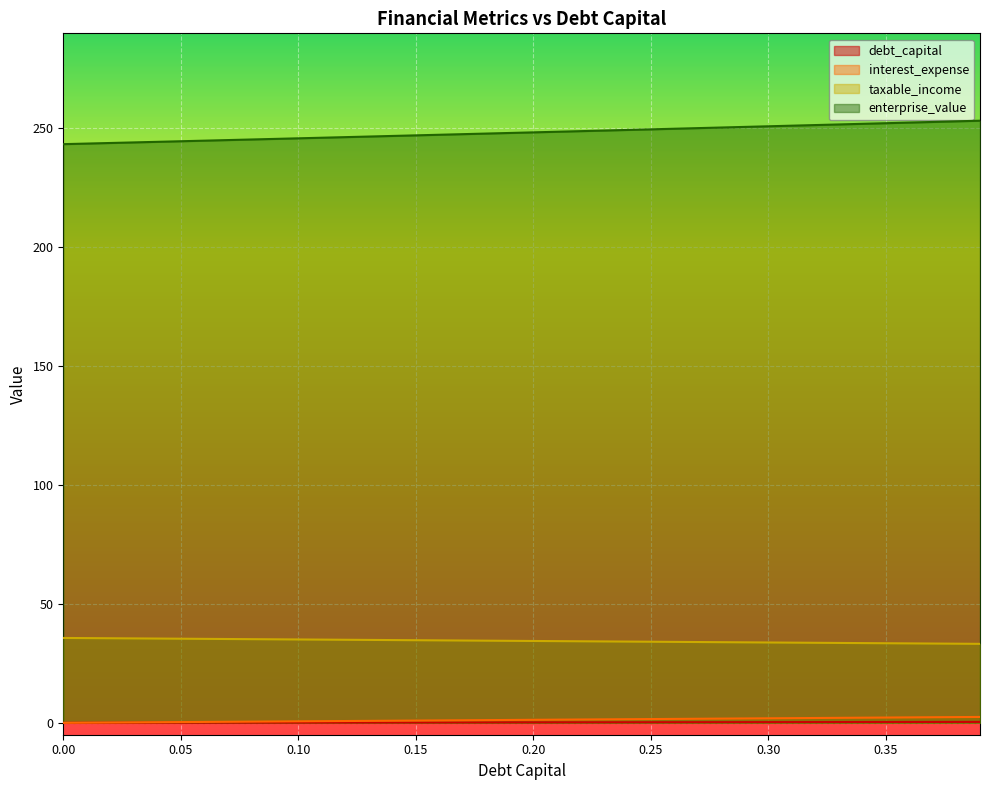

The taxable_income series shows 33.7 at 0.32. True or false?

True